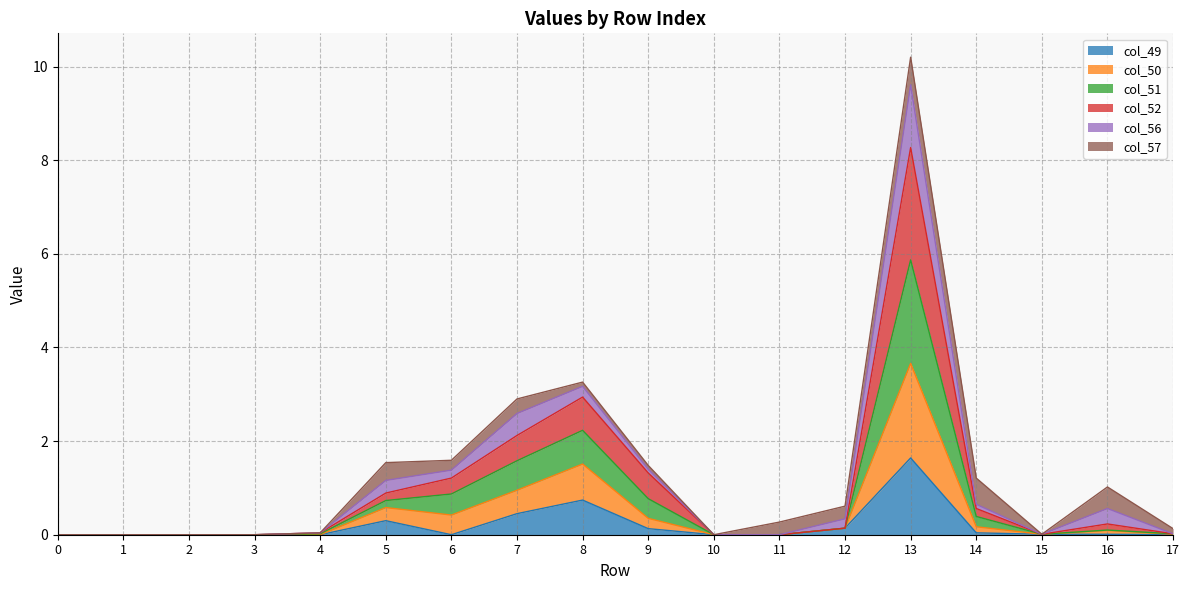

What is the average value of the col_49 series?

0.2